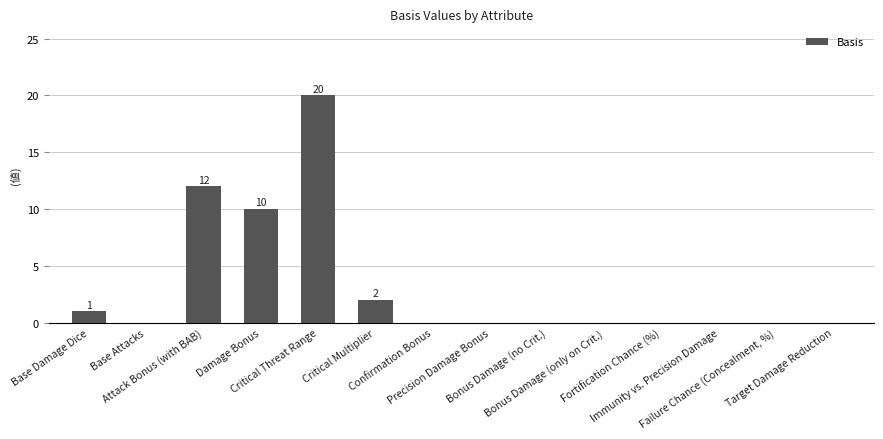

Which category has the highest value across all series?

Critical Threat Range